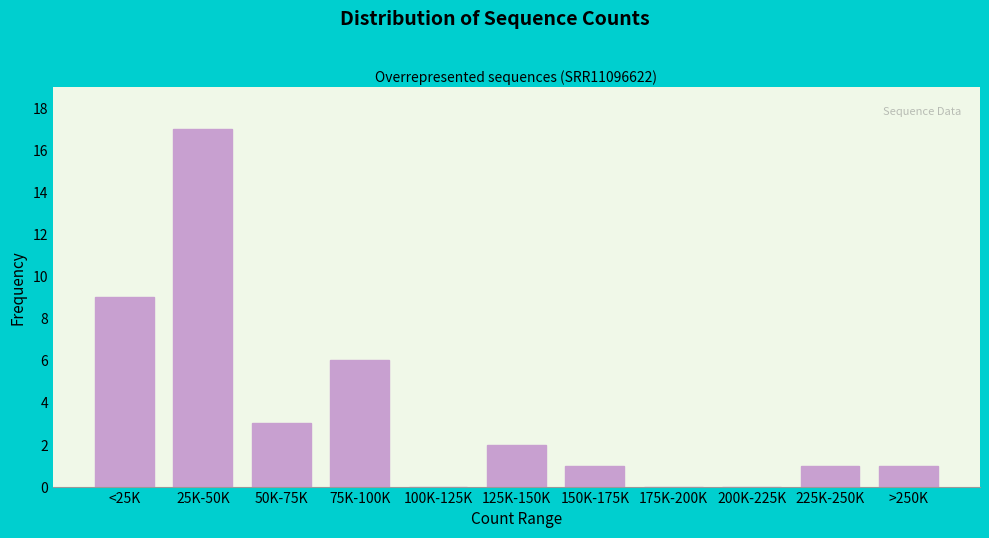

Reading left to right, what are all the values shown in this chart?

<25K=9	25K-50K=17	50K-75K=3	75K-100K=6	100K-125K=0	125K-150K=2	150K-175K=1	175K-200K=0	200K-225K=0	225K-250K=1	>250K=1